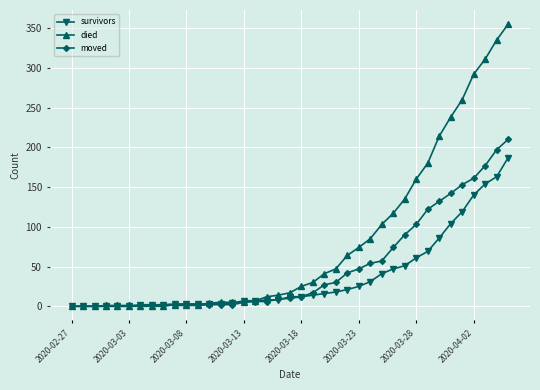

Rank the series by their average value, from lowest to highest.

survivors, moved, died